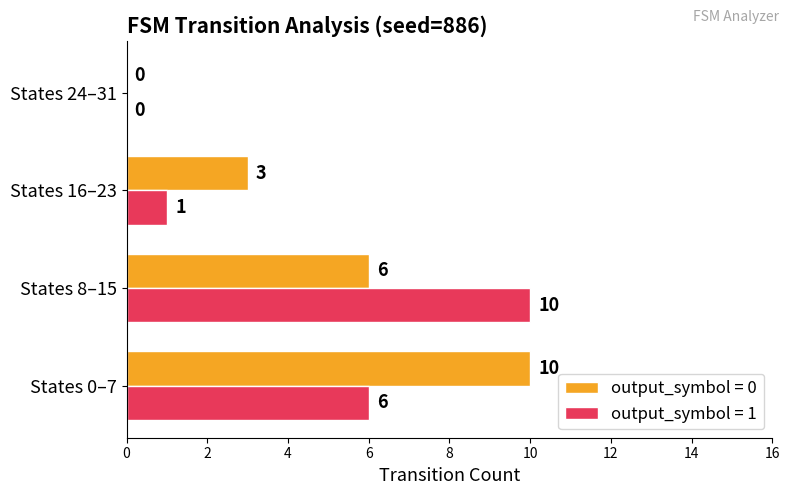

Is it true that output_symbol = 1 equals 3 at States 8–15?

False